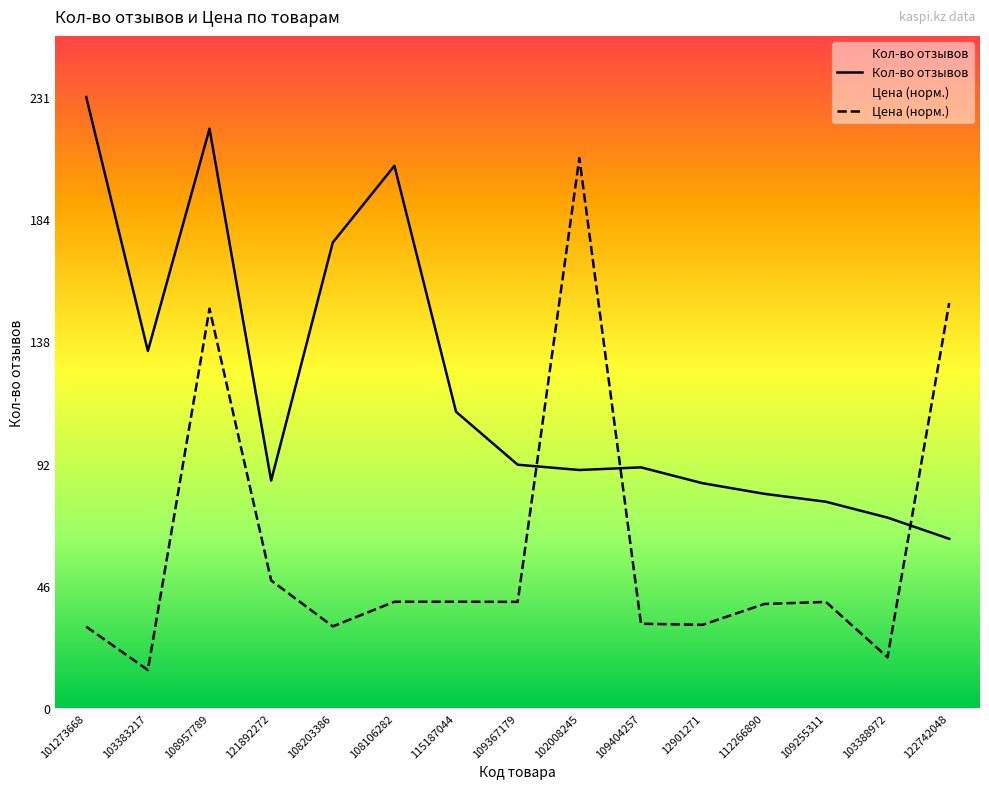

The value of Цена (норм.) at 12901271 is 49.4. True or false?

False